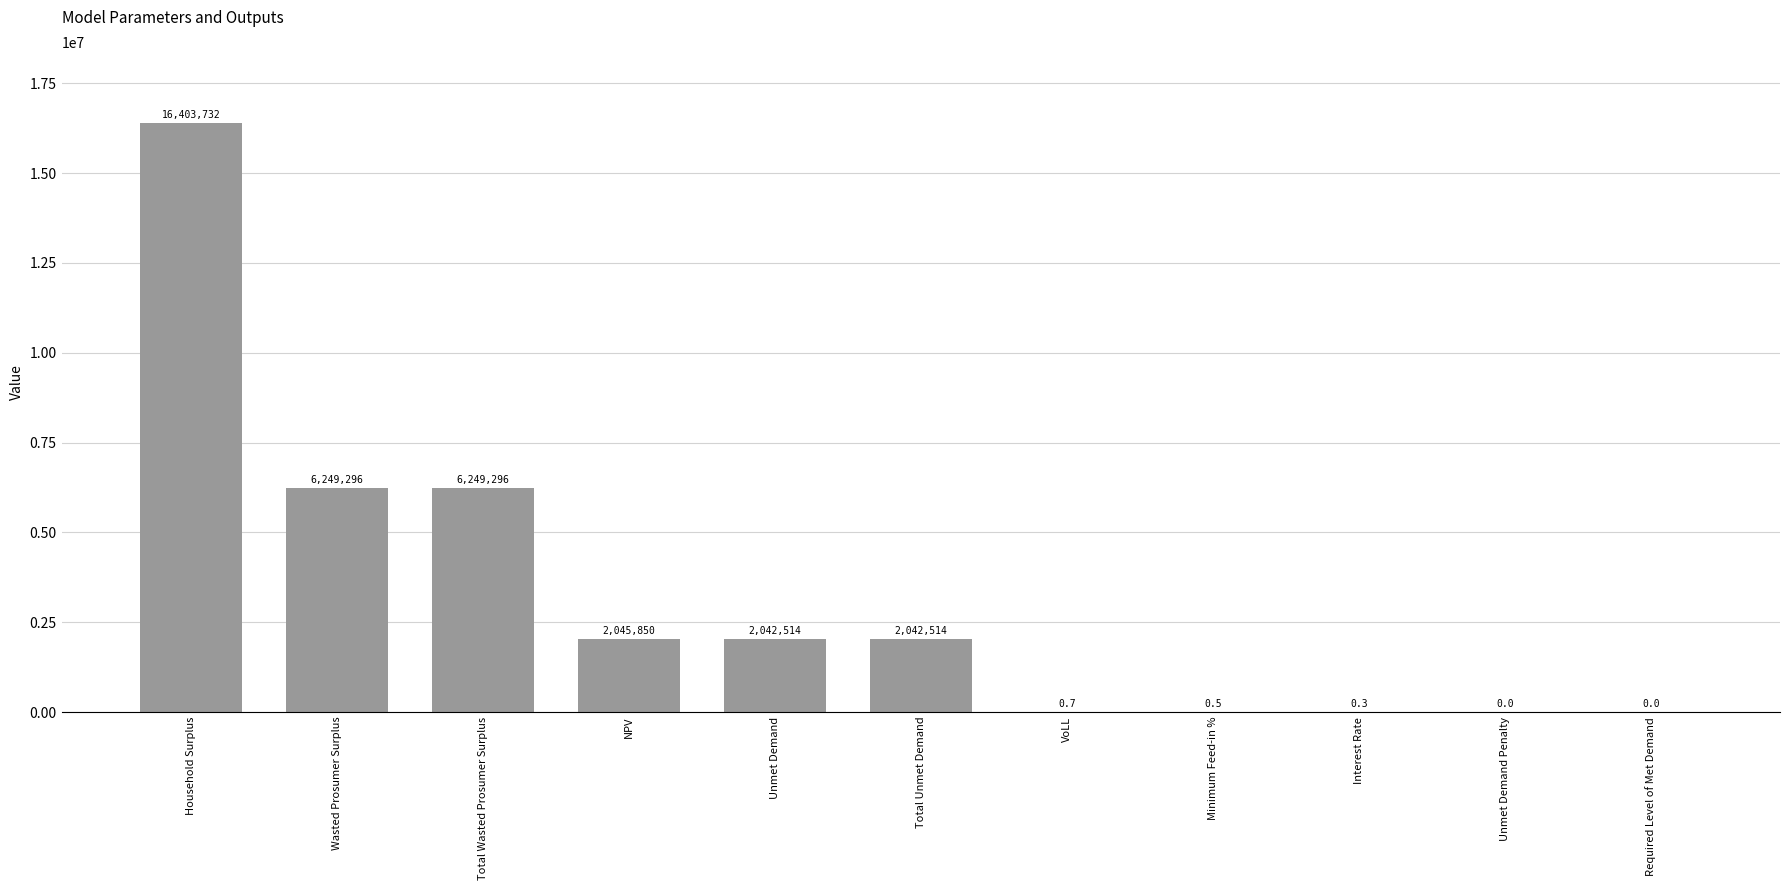

Are the bars grouped side by side (vs. stacked)?

No